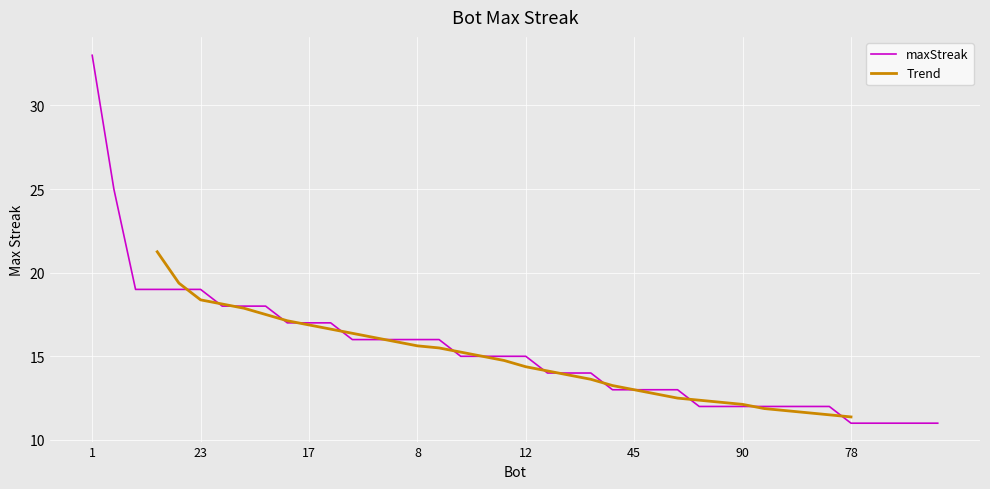

The value at 47 is 18. True or false?

True